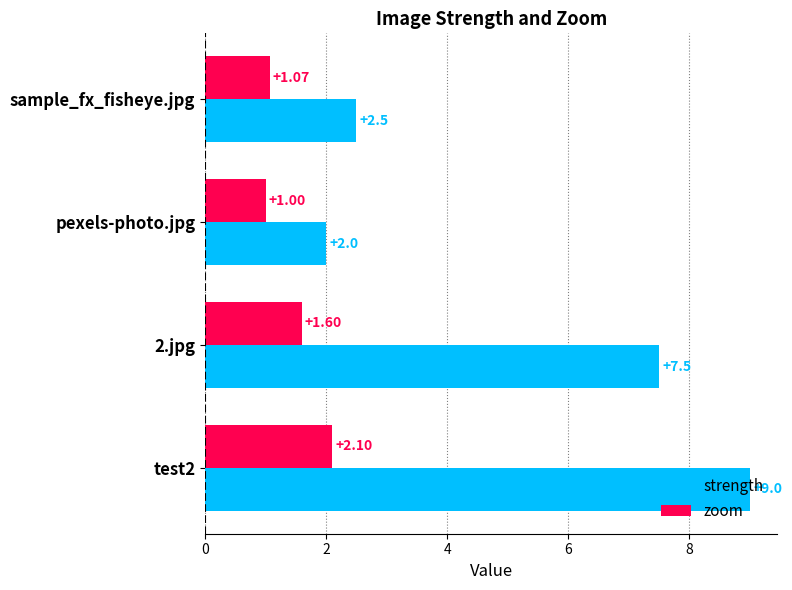

Which series changed the most between 2.jpg and test2?

strength